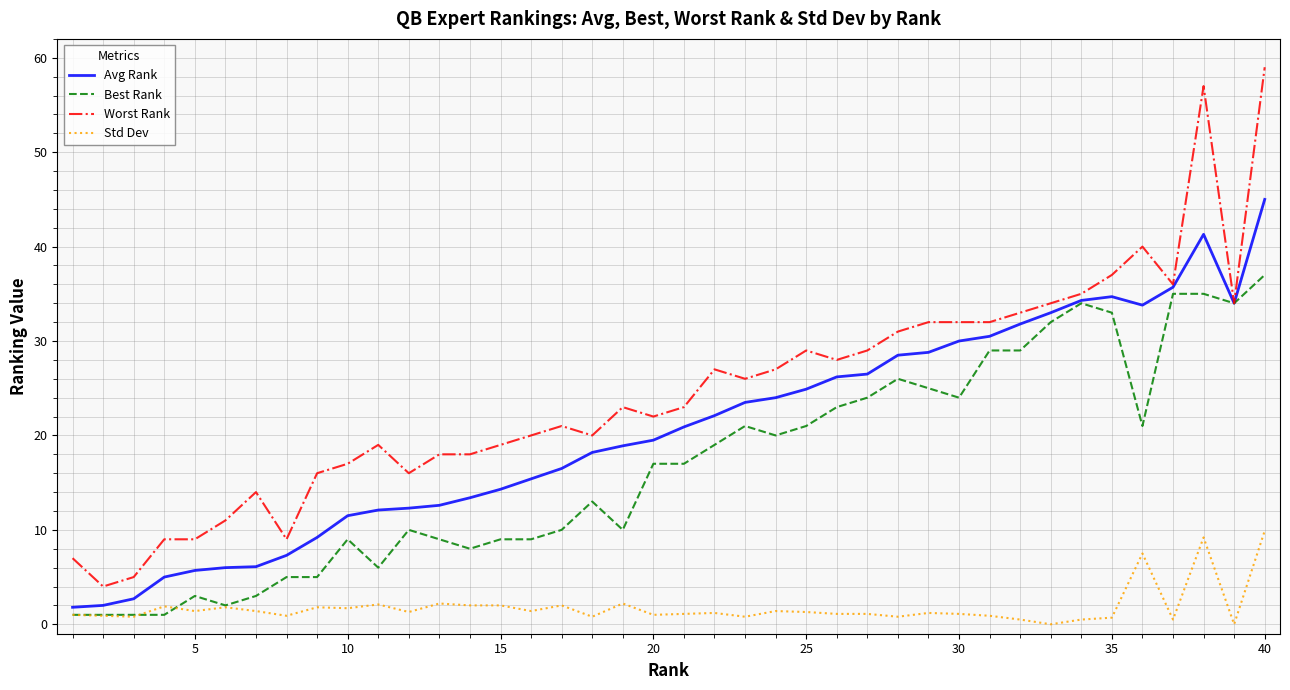

Which series has the largest total across all categories?

Worst Rank